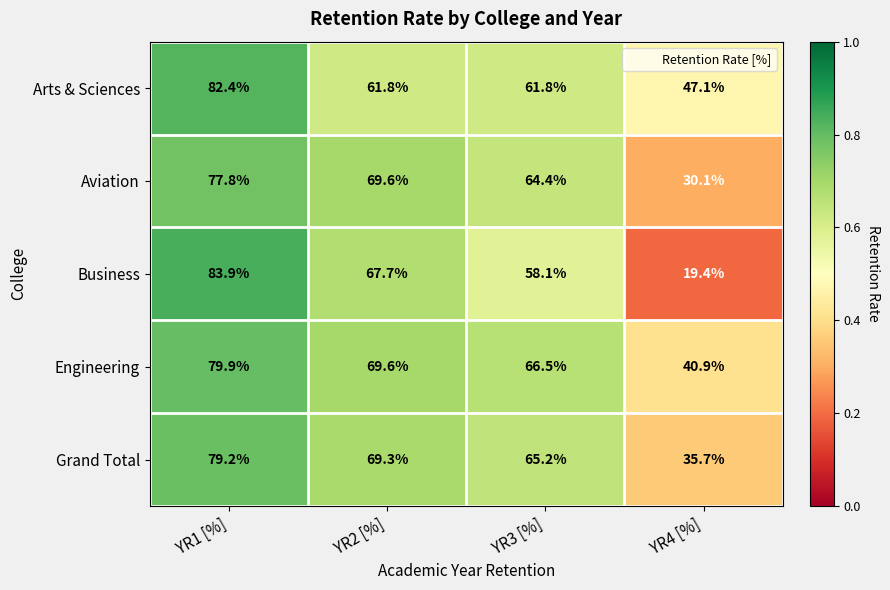

What is the average value of the Arts & Sciences series?

63.3